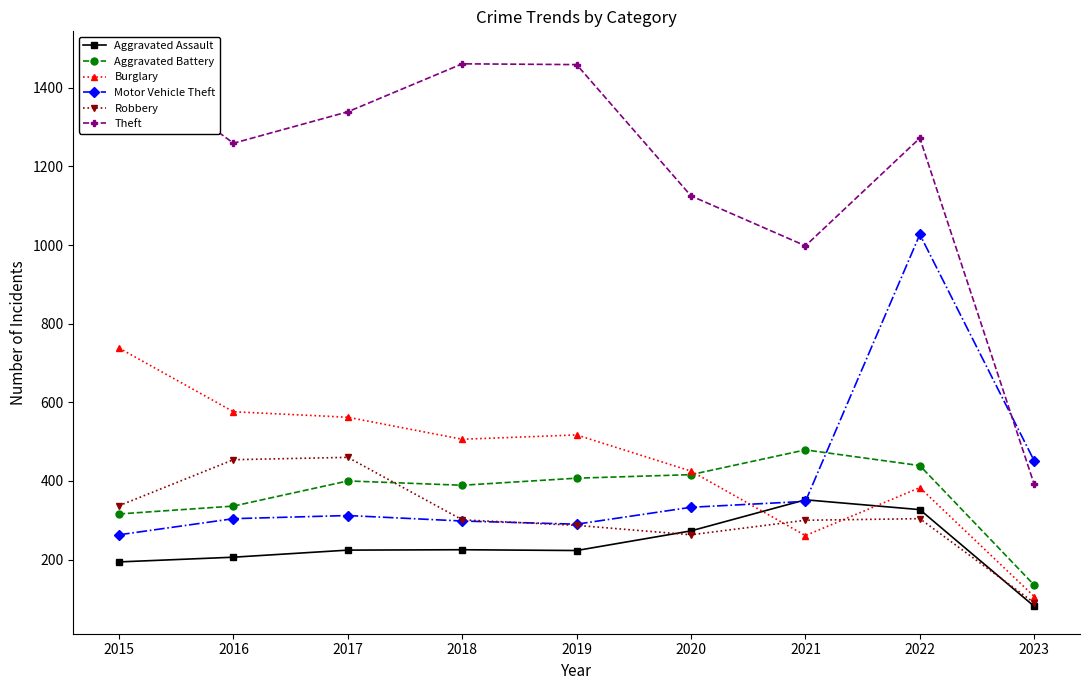

The value of Burglary at 2017 is 918. True or false?

False